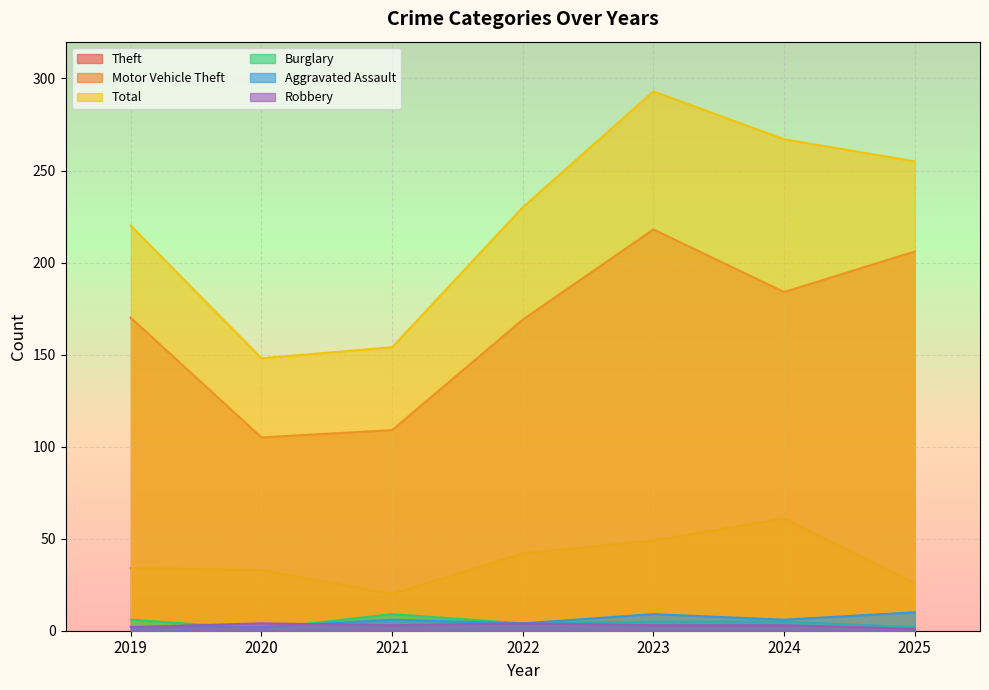

Where does the Motor Vehicle Theft series first go above 34?

2022